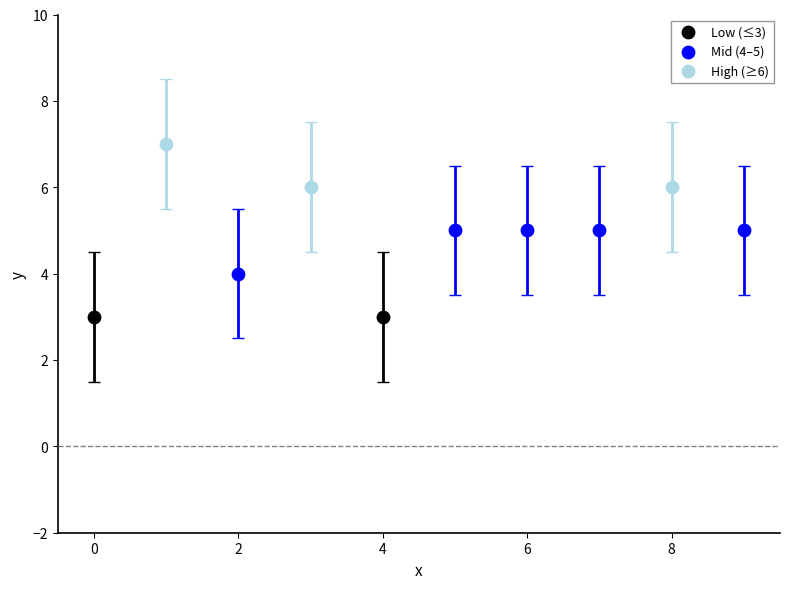

What are all the series names shown in the legend?

Low (≤3), Mid (4–5), High (≥6)